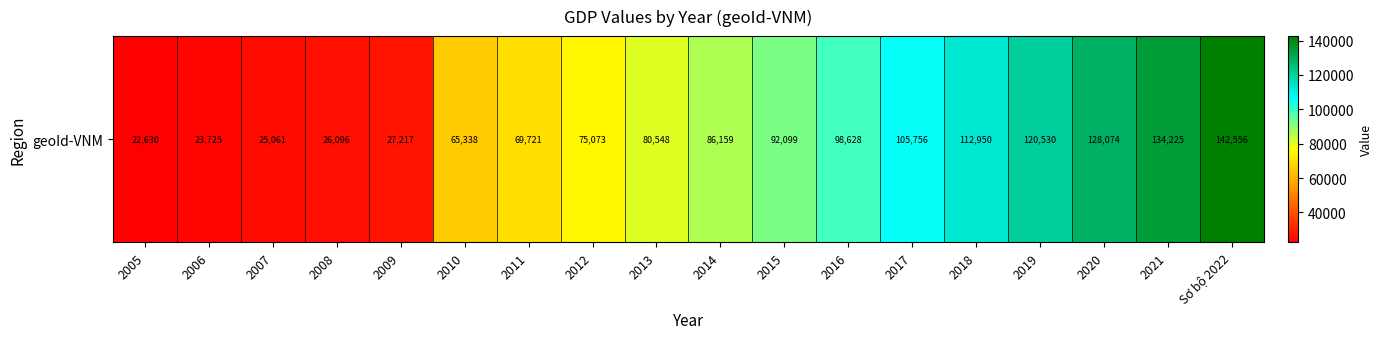

Reading left to right, list all the values displayed in this chart.

2005=22630.0	2006=23725.0	2007=25061.0	2008=26096.0	2009=27217.0	2010=65338.1	2011=69720.9	2012=75073.3	2013=80547.9	2014=86158.9	2015=92099.5	2016=98627.9	2017=105756.0	2018=112950.3	2019=120529.5	2020=128073.9	2021=134224.7	Sơ bộ 2022=142556.4